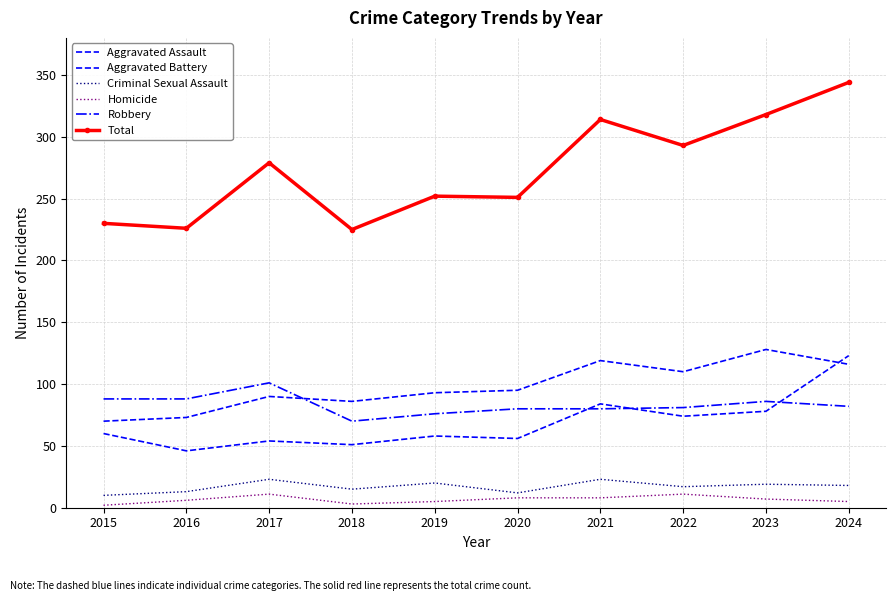

What are all the series names shown in the legend?

Aggravated Assault, Aggravated Battery, Criminal Sexual Assault, Homicide, Robbery, Total